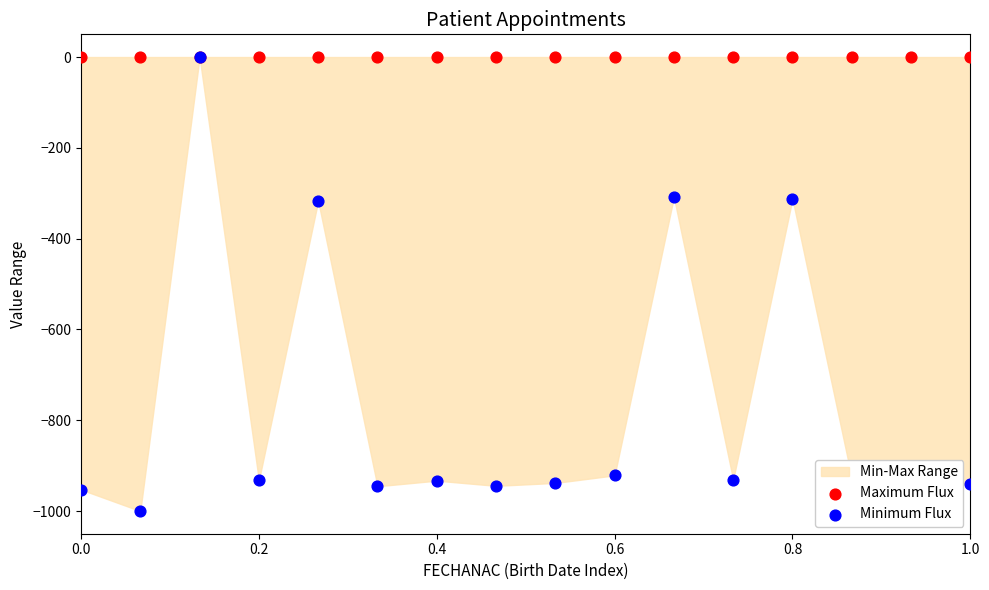

Which series contains the highest Y value?

Maximum Flux